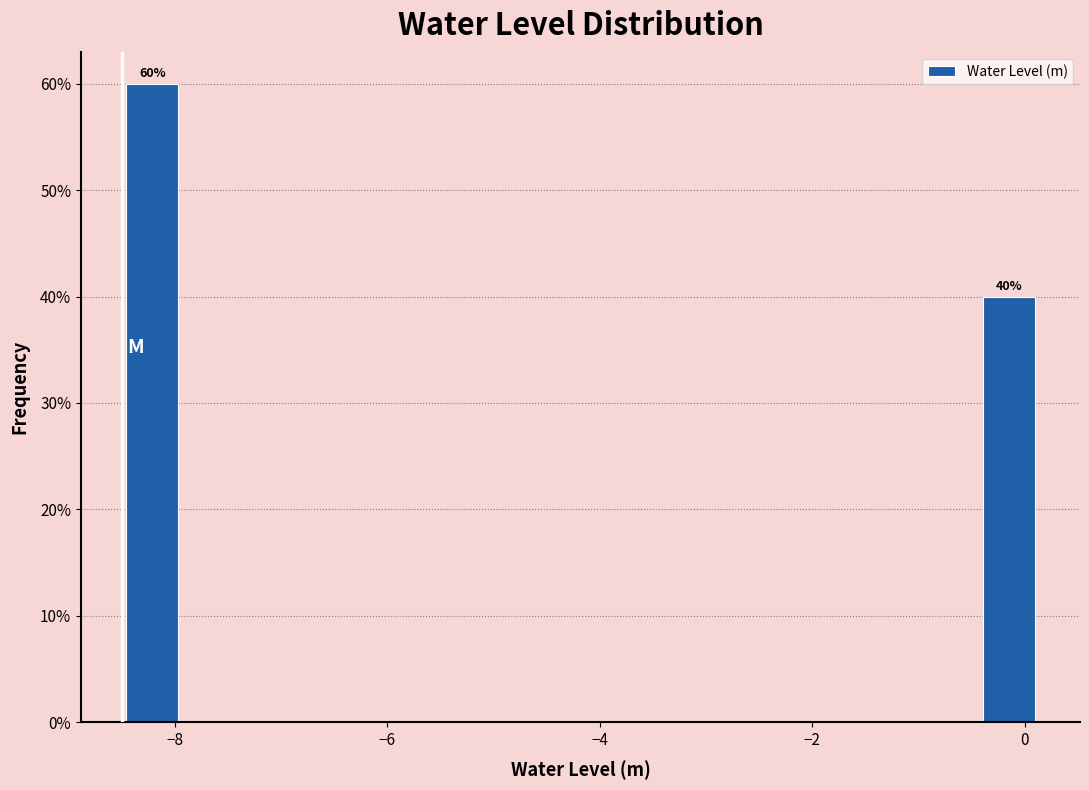

Around what value on the x-axis is the tallest bar? Give the approximate position of its centre, as read against the axis.

-8.2